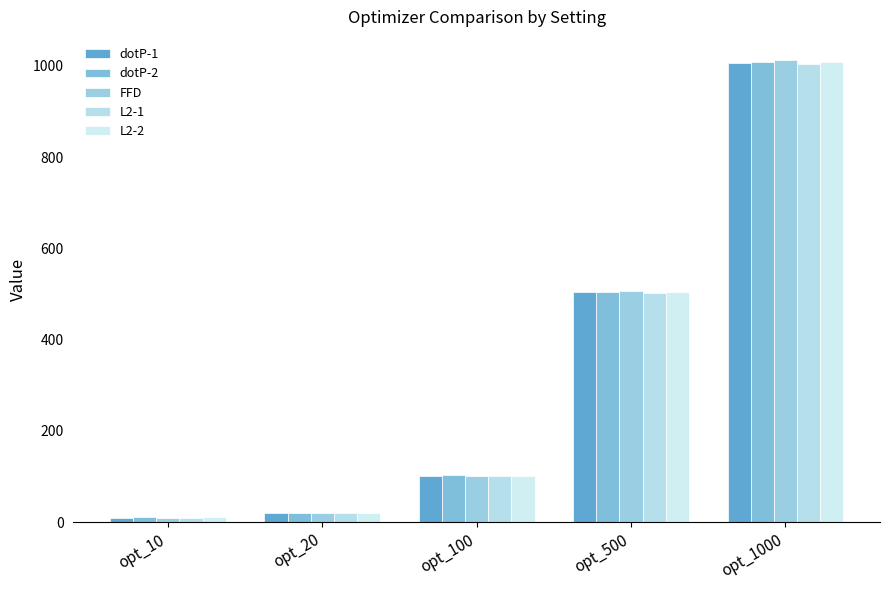

What is the difference between the maximum and second lowest values in the dotP-2 series?

988